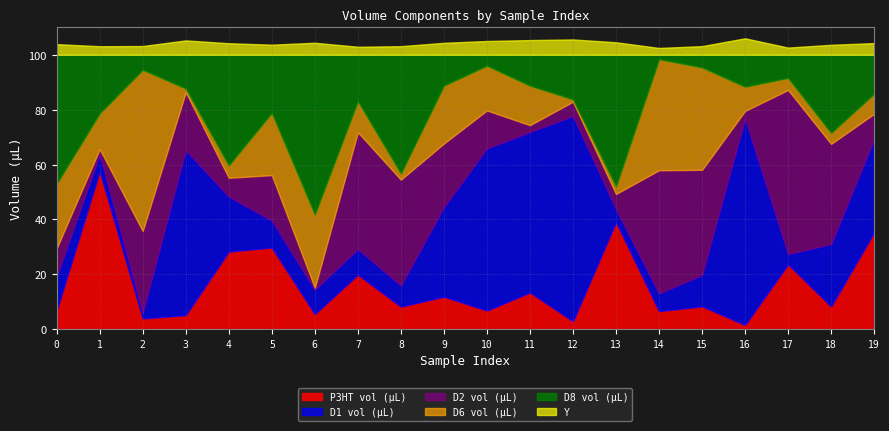

Where is the first local minimum for D6 vol (µL)?

1